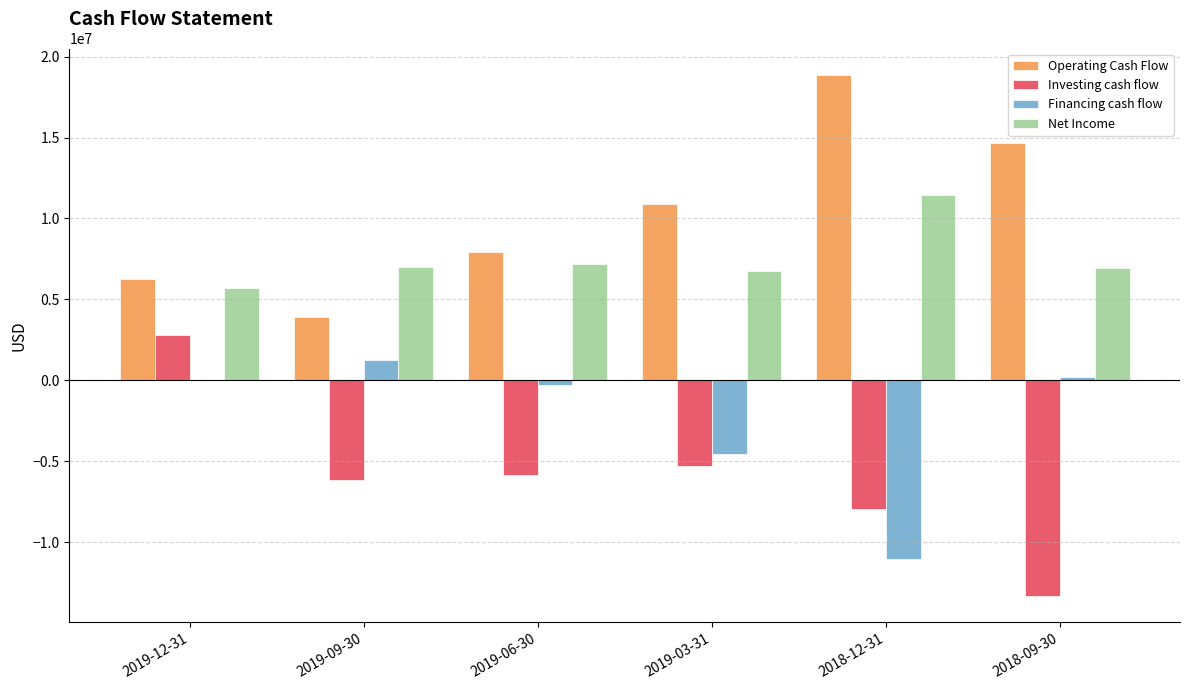

What are all the series names shown in the legend?

Operating Cash Flow, Investing cash flow, Financing cash flow, Net Income